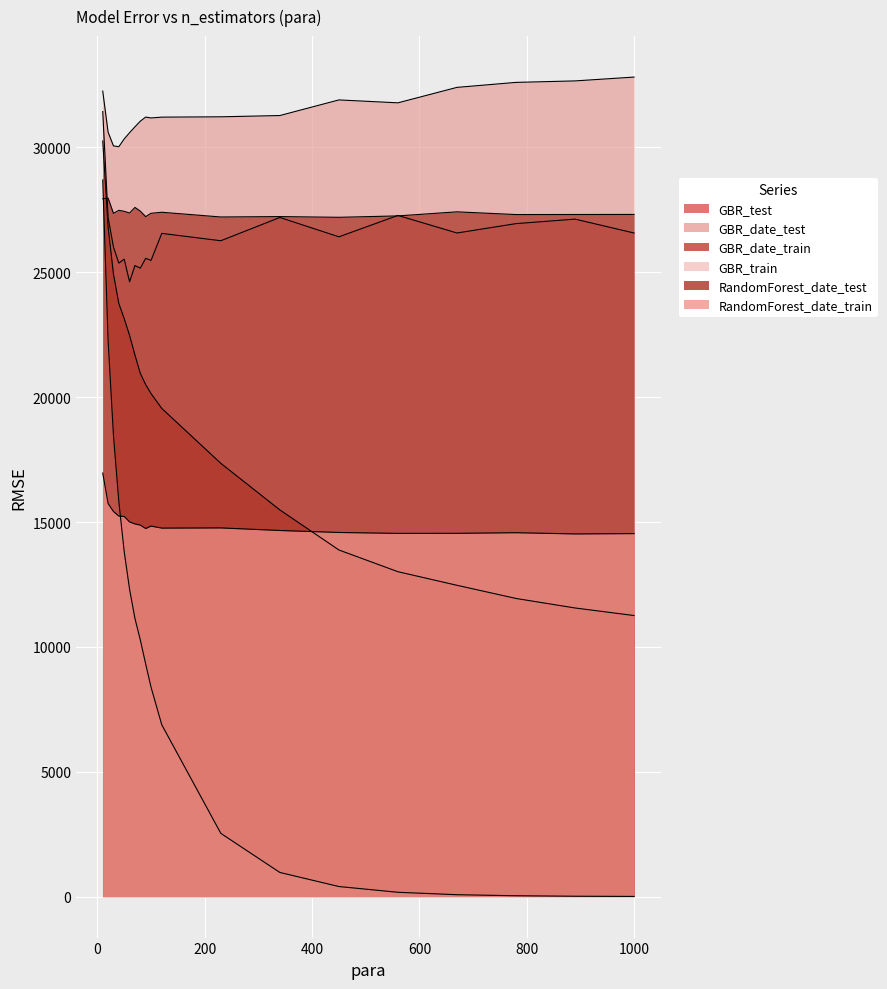

Reading left to right, list all the values displayed in this chart.

GBR_test: 31436.9	27198.0	26009.9	25368.1	25526.0	24619.6	25271.1	25166.3	25558.6	25477.8	26559.1	26264.1	27196.5	26421.6	27277.9	26574.4	26949.9	27129.9	26573.7
GBR_date_test: 32256.1	30612.2	30062.8	30029.9	30340.9	30590.6	30825.5	31051.7	31215.9	31181.6	31214.2	31227.3	31278.0	31903.3	31786.8	32405.7	32605.7	32664.8	32818.0
GBR_date_train: 30259.5	26813.7	24928.2	23750.3	23144.8	22475.8	21689.6	20952.4	20502.8	20144.3	19549.7	17350.1	15485.5	13880.7	13010.8	12466.7	11939.2	11558.1	11255.3
GBR_train: 28698.7	22263.9	18461.3	15811.8	13814.6	12308.0	11139.9	10279.8	9315.0	8385.5	6879.2	2532.8	966.9	403.3	173.1	76.0	34.7	14.9	7.1
RandomForest_date_test: 27945.3	27972.2	27361.9	27482.1	27441.7	27375.3	27597.7	27450.3	27229.3	27363.1	27404.7	27215.5	27231.5	27202.8	27258.7	27421.6	27312.6	27315.3	27317.3
RandomForest_date_train: 16962.3	15740.0	15420.9	15239.4	15223.3	15004.1	14924.0	14876.3	14741.1	14837.8	14757.0	14764.6	14661.1	14582.0	14545.6	14547.9	14572.4	14523.2	14536.8